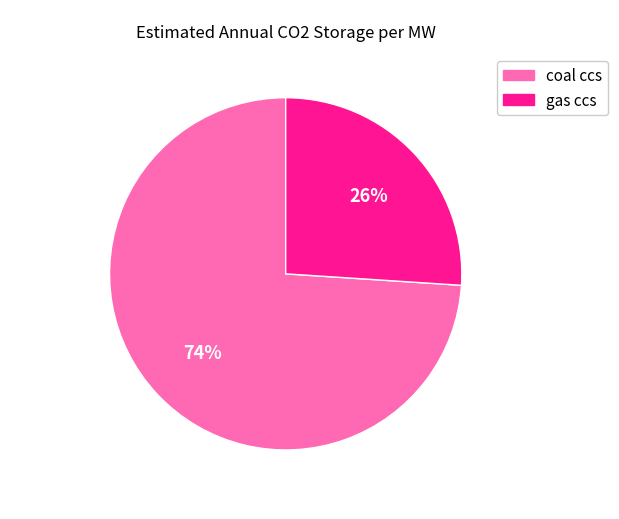

Combined, do coal ccs and gas ccs account for over 50%?

Yes